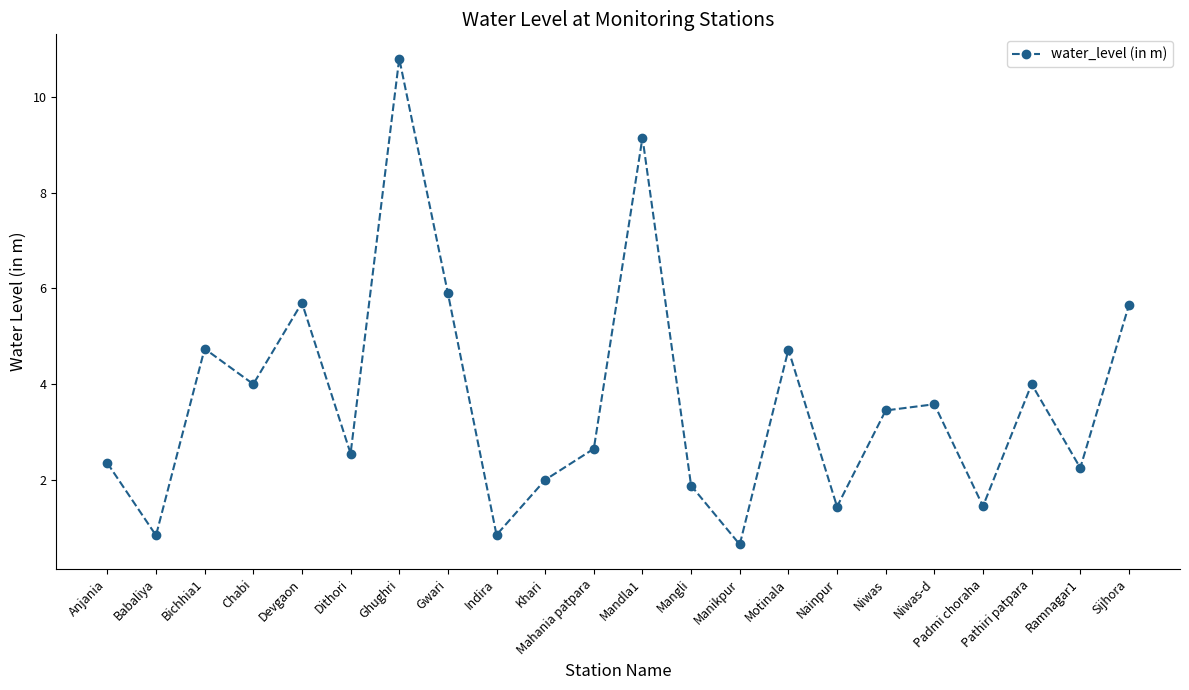

What value does the data have at Gwari?

5.9